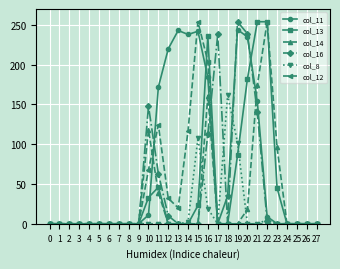

Where is col_13 nearest to the value 127?

19